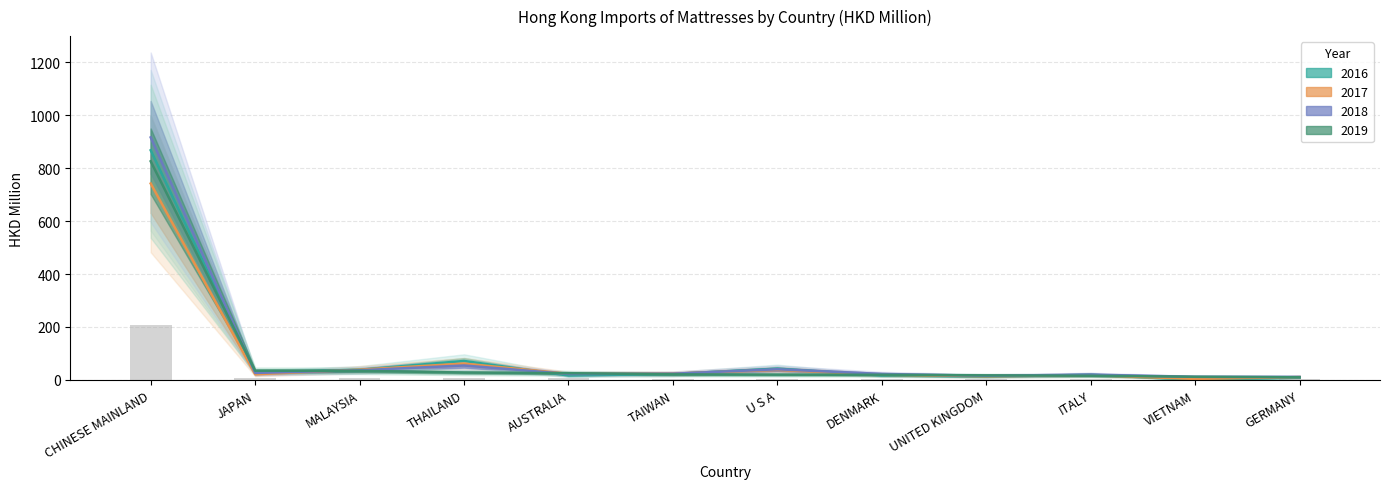

True or false: 2018 has a value of 23.6 at TAIWAN.

True